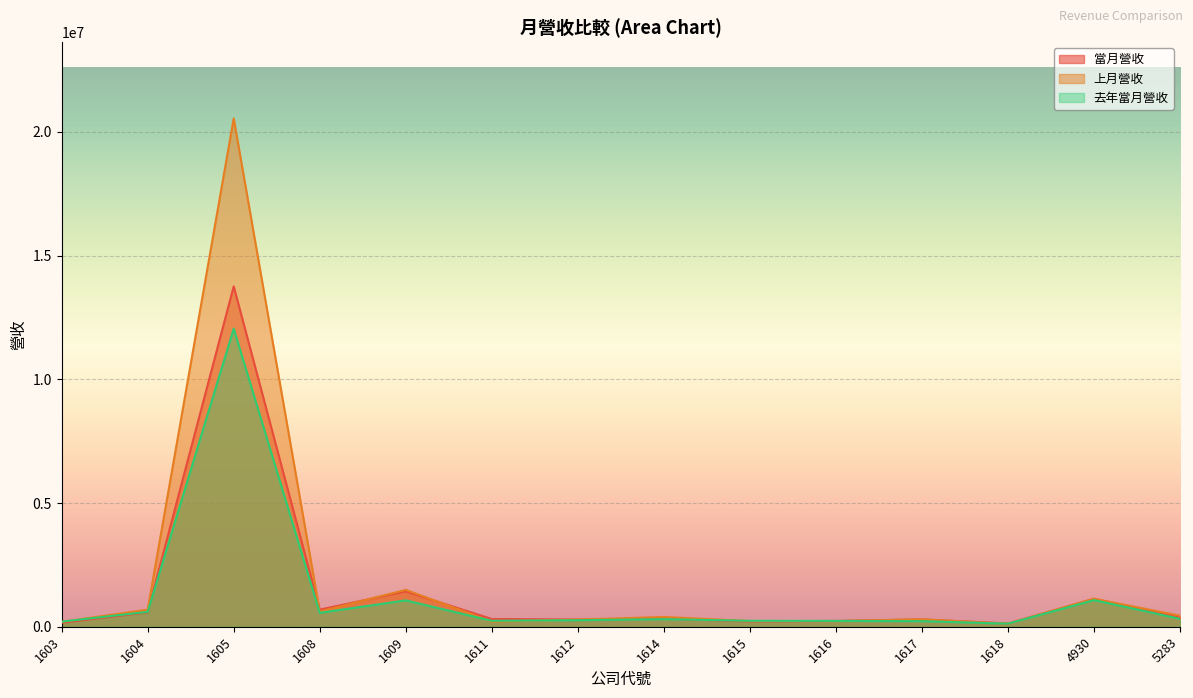

How many categories are shown in the chart?

14